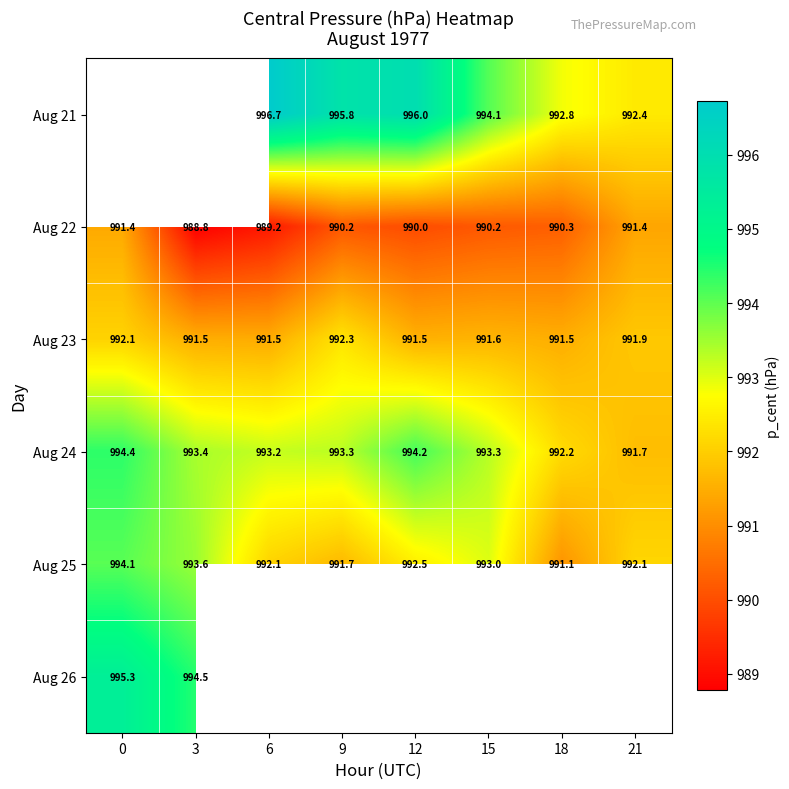

Is the value of Aug 23 at 6 greater than the value of Aug 21 at 21?

No